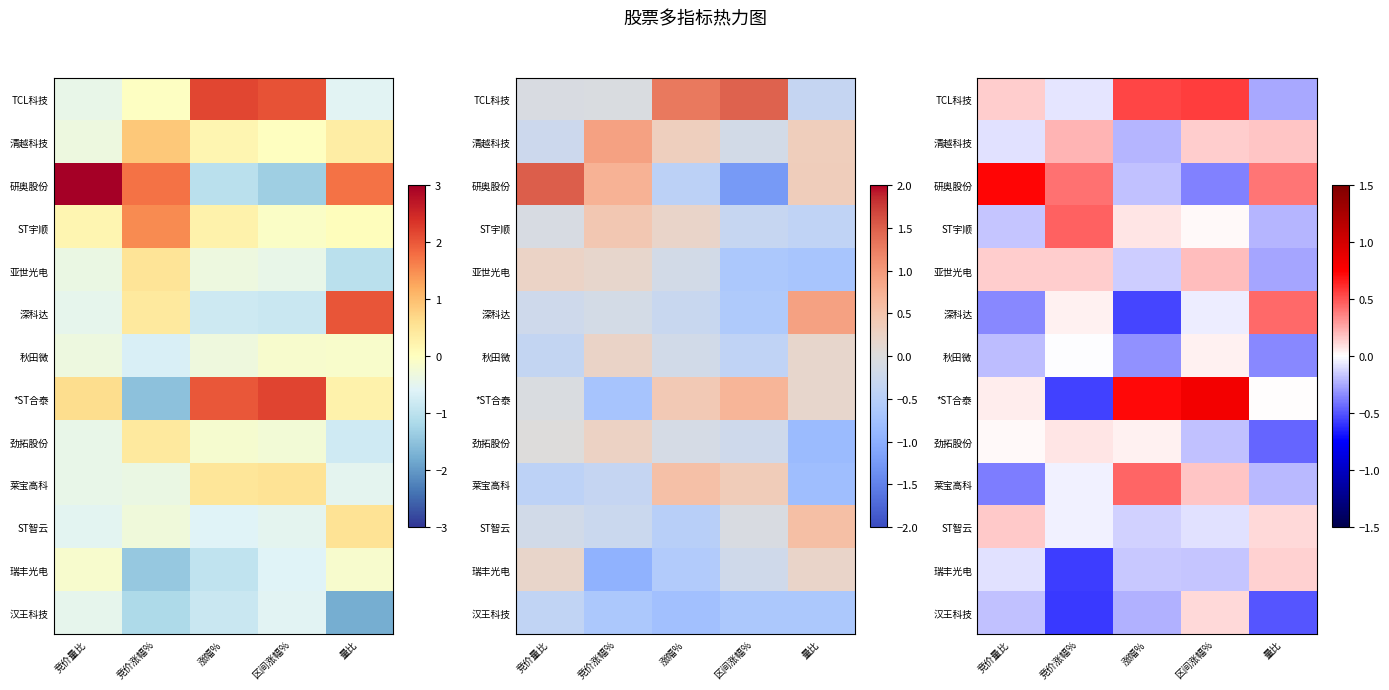

The value of 深科达 at 涨幅% is -0.5. True or false?

True